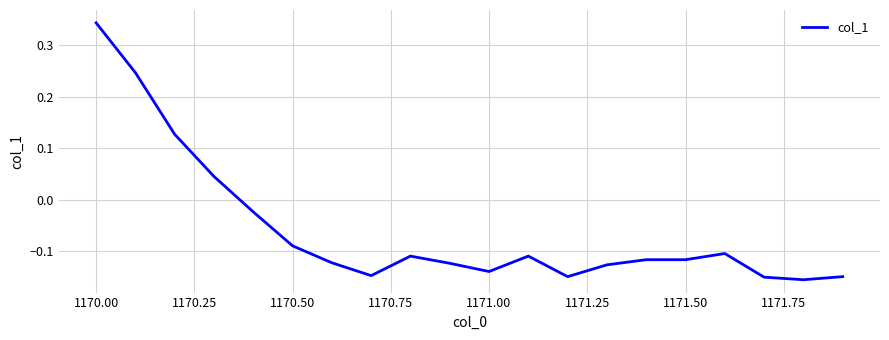

What is the difference between the maximum and minimum values?

0.5